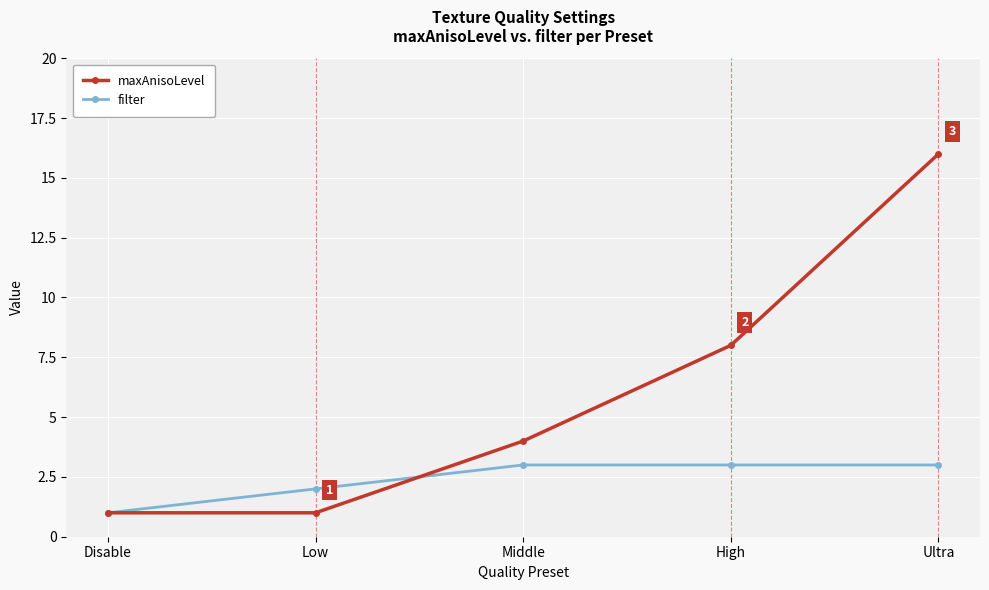

Reading right to left, transcribe all the data shown in this chart.

maxAnisoLevel: 16	8	4	1	1
filter: 3	3	3	2	1